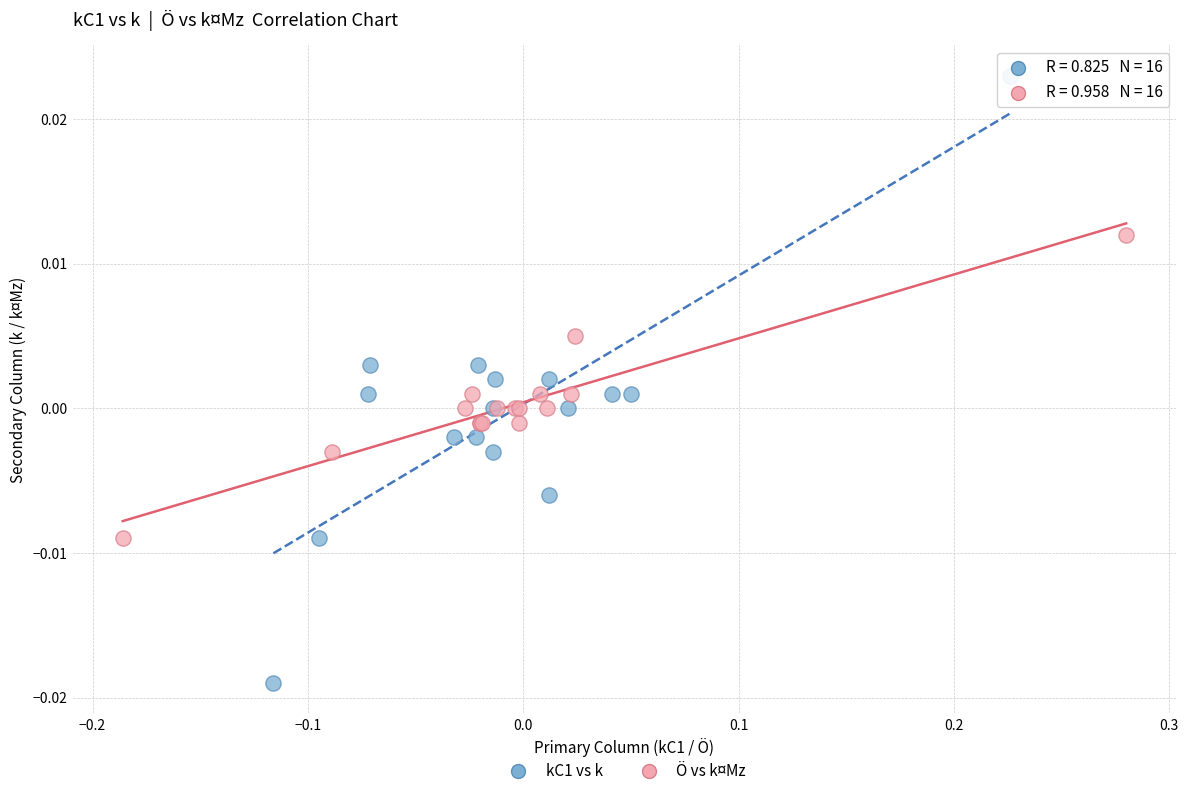

Which series contains the lowest Y value?

kC1 vs k